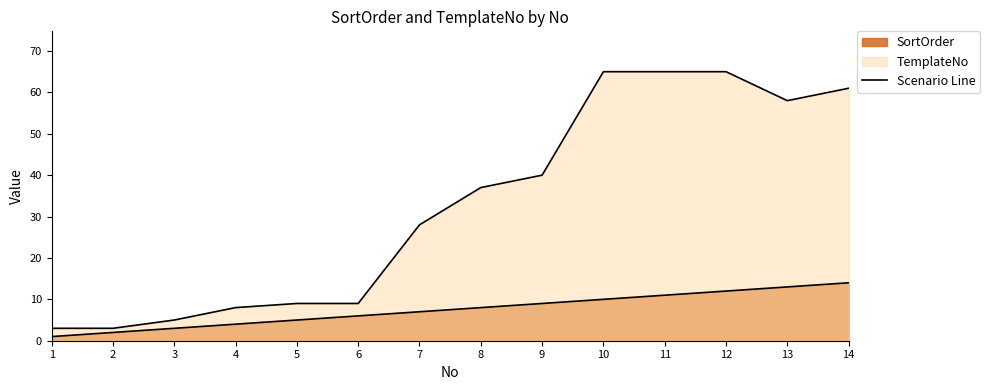

Is the value of TemplateNo at 5 greater than the value of SortOrder at 4?

Yes